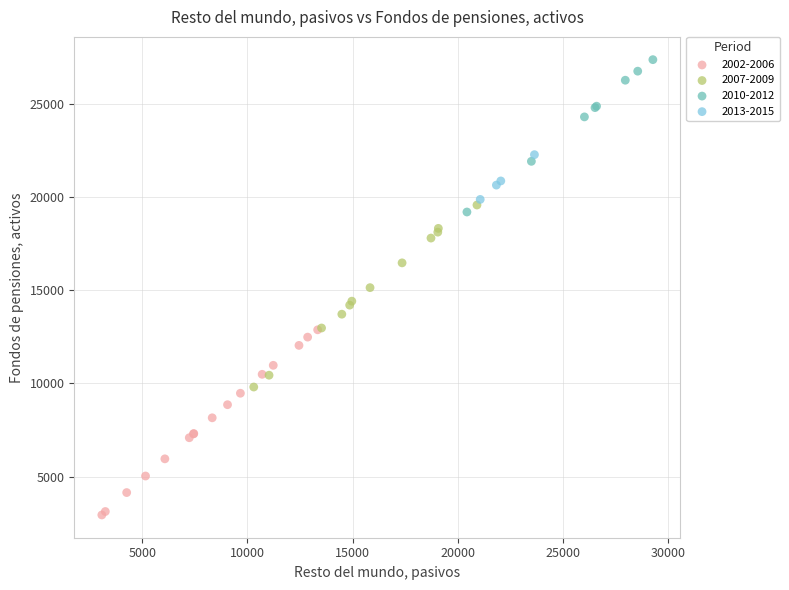

Which series contains the highest Y value?

2010-2012